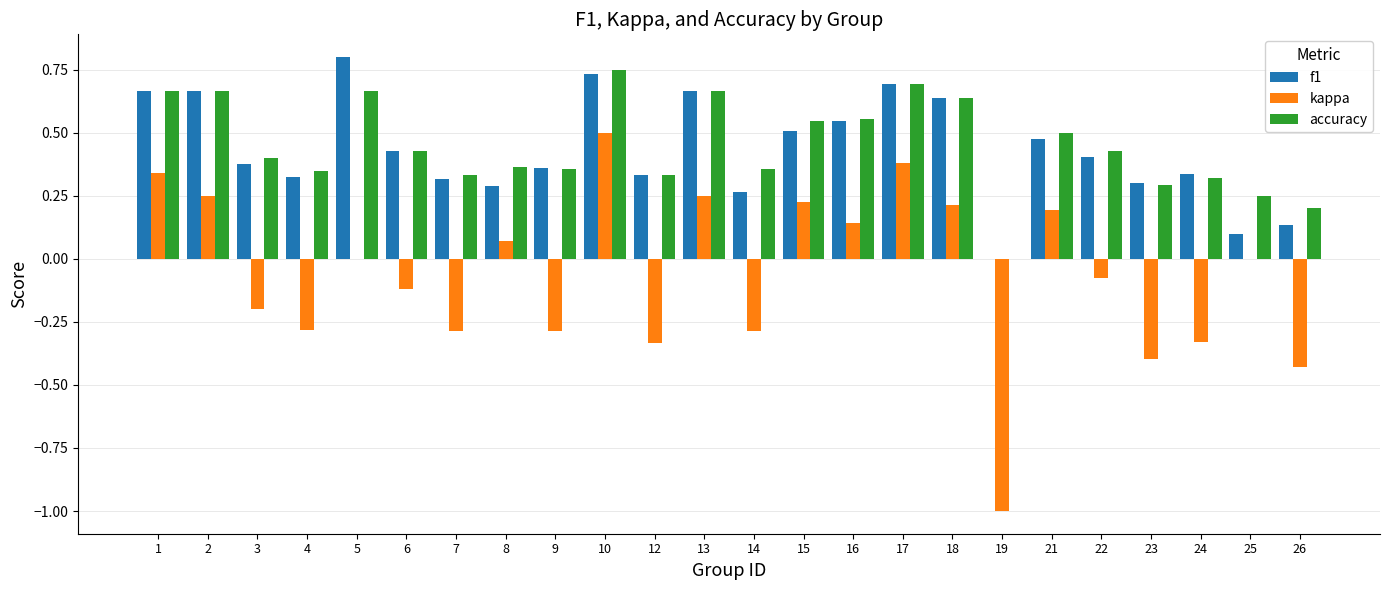

Which category has the highest value across all series?

5